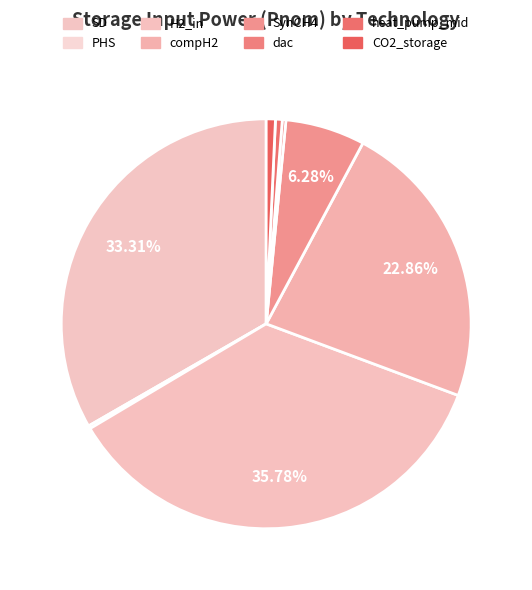

Rank the categories by value from highest to lowest.

H2_in, SD, compH2, SynCH4, CO2_storage, heat_pump_mid, dac, PHS